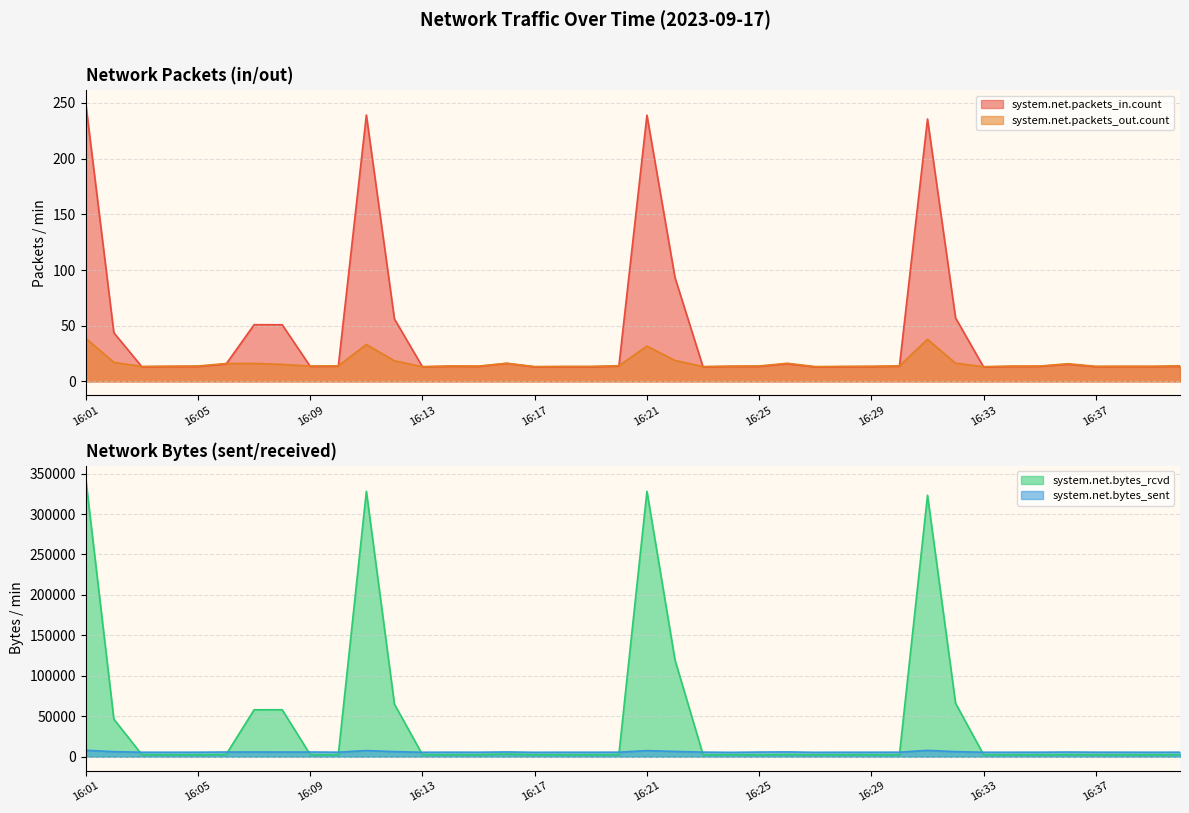

Reading right to left, transcribe all the data shown in this chart.

system.net.packets_in.count: 16:40=13.6	16:39=13.3	16:38=13.3	16:37=13.2	16:36=15.4	16:35=13.5	16:34=13.4	16:33=12.9	16:32=57.0	16:31=235.6	16:30=13.7	16:29=13.3	16:28=13.2	16:27=12.9	16:26=15.8	16:25=13.5	16:24=13.4	16:23=13.1	16:22=93.2	16:21=239.0	16:20=13.7	16:19=13.2	16:18=13.2	16:17=13.0	16:16=16.2	16:15=13.4	16:14=13.6	16:13=13.1	16:12=56.1	16:11=239.2	16:10=13.7	16:09=13.5	16:08=50.9	16:07=51.0	16:06=15.6	16:05=13.4	16:04=13.3	16:03=13.1	16:02=43.7	16:01=249.0
system.net.packets_out.count: 16:40=14.0	16:39=13.6	16:38=13.6	16:37=13.6	16:36=15.9	16:35=13.8	16:34=13.8	16:33=13.3	16:32=16.3	16:31=37.8	16:30=14.0	16:29=13.6	16:28=13.5	16:27=13.3	16:26=16.3	16:25=13.8	16:24=13.7	16:23=13.3	16:22=18.9	16:21=31.7	16:20=14.1	16:19=13.5	16:18=13.5	16:17=13.3	16:16=16.3	16:15=13.8	16:14=13.9	16:13=13.3	16:12=18.5	16:11=33.2	16:10=14.0	16:09=13.8	16:08=15.3	16:07=16.1	16:06=16.1	16:05=13.8	16:04=13.7	16:03=13.4	16:02=17.1	16:01=38.7
system.net.bytes_sent: 16:40=5634.4	16:39=5583.9	16:38=5618.1	16:37=5627.1	16:36=5812.8	16:35=5614.2	16:34=5603.2	16:33=5560.0	16:32=6294.3	16:31=7895.8	16:30=5636.0	16:29=5582.5	16:28=5587.8	16:27=5478.2	16:26=5964.0	16:25=5779.9	16:24=5444.0	16:23=5725.3	16:22=6576.1	16:21=7571.5	16:20=5657.8	16:19=5568.6	16:18=5589.2	16:17=5482.1	16:16=5931.1	16:15=5595.7	16:14=5640.9	16:13=5559.9	16:12=6325.2	16:11=7663.7	16:10=5634.6	16:09=5847.8	16:08=5854.1	16:07=5894.2	16:06=5842.8	16:05=5608.8	16:04=5583.7	16:03=5595.6	16:02=6293.6	16:01=7980.8
system.net.bytes_rcvd: 16:40=2615.6	16:39=2560.6	16:38=2625.8	16:37=2554.9	16:36=2722.1	16:35=2568.3	16:34=2604.5	16:33=2534.2	16:32=66132.7	16:31=323237.3	16:30=2619.5	16:29=2556.9	16:28=2588.4	16:27=2509.1	16:26=2799.2	16:25=2570.3	16:24=2606.7	16:23=2542.4	16:22=119641.1	16:21=328099.1	16:20=2645.1	16:19=2546.2	16:18=2586.0	16:17=2511.4	16:16=3380.8	16:15=2568.6	16:14=2635.0	16:13=2548.2	16:12=65026.6	16:11=328106.6	16:10=2620.8	16:09=2605.6	16:08=58110.9	16:07=58058.4	16:06=2754.6	16:05=2569.4	16:04=2594.9	16:03=2570.6	16:02=46509.4	16:01=342844.4